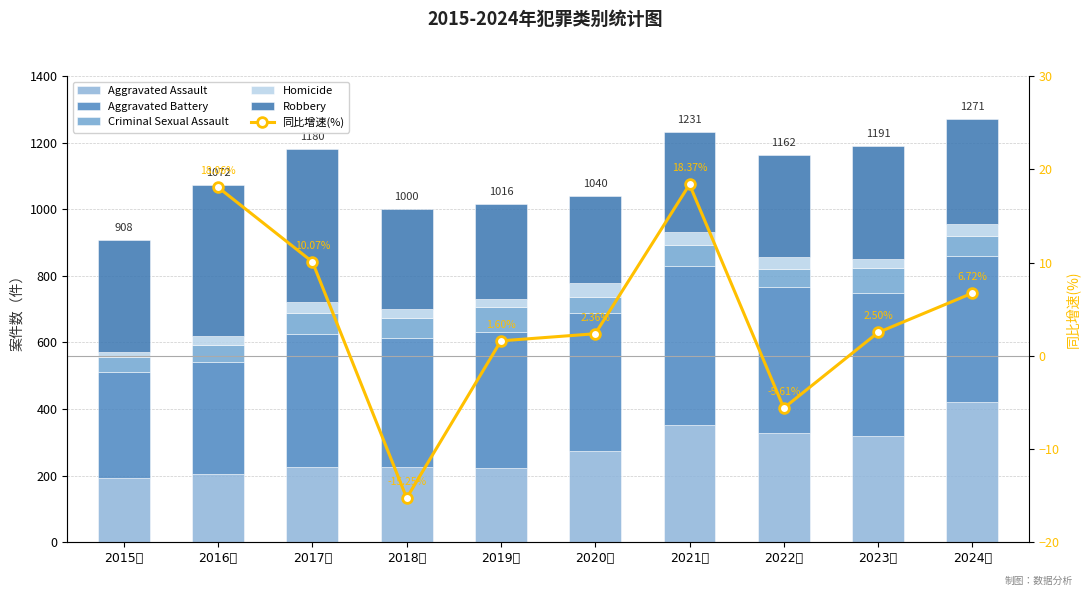

Does the chart contain stacked bars?

No